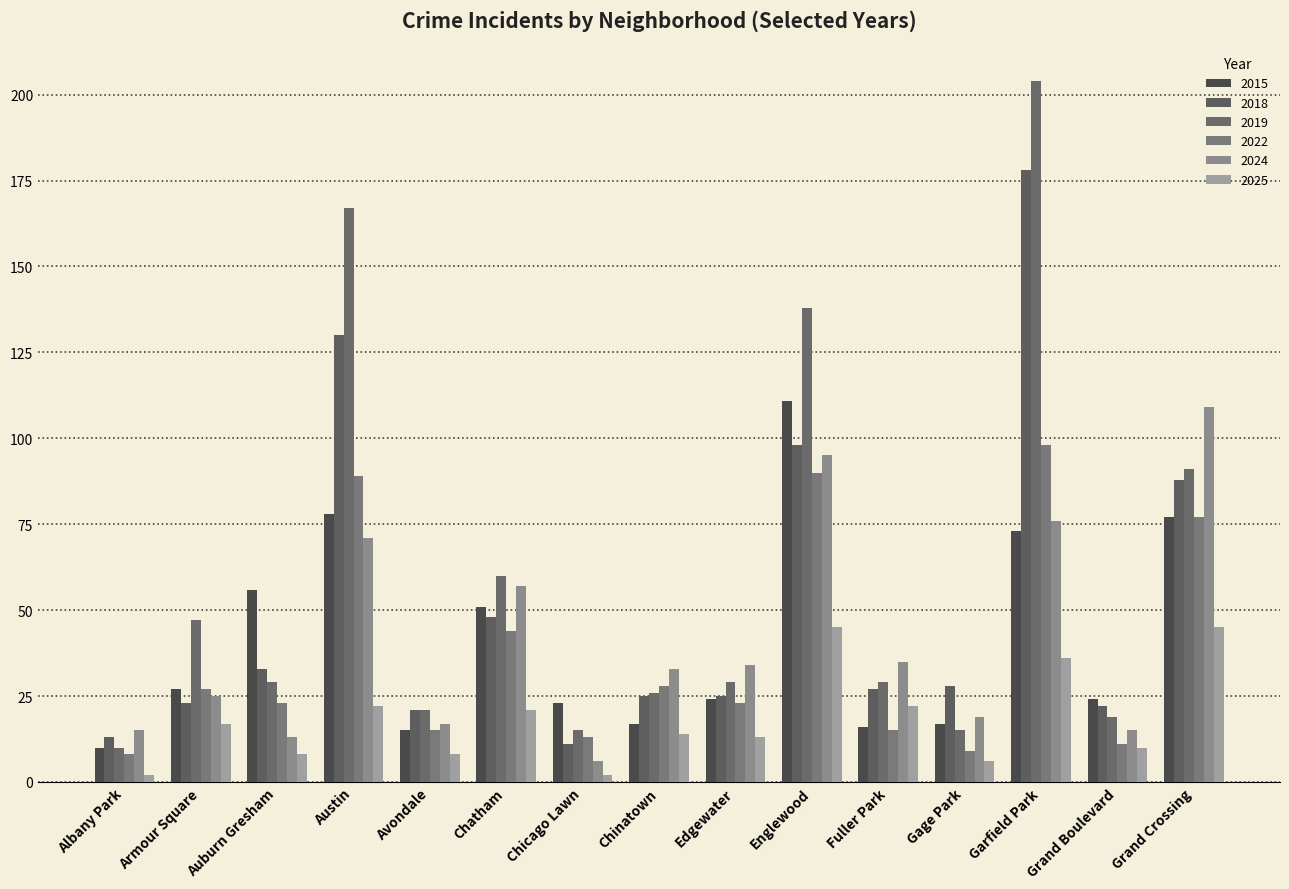

At Gage Park, list the series in order from smallest to largest.

2025, 2022, 2019, 2015, 2024, 2018